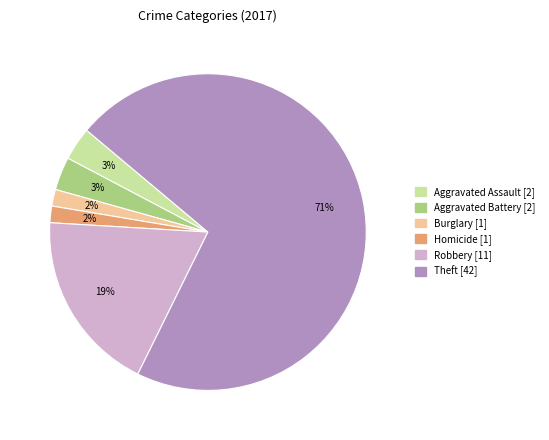

To the nearest percent, what is the difference between the largest and smallest slice percentages?

69%